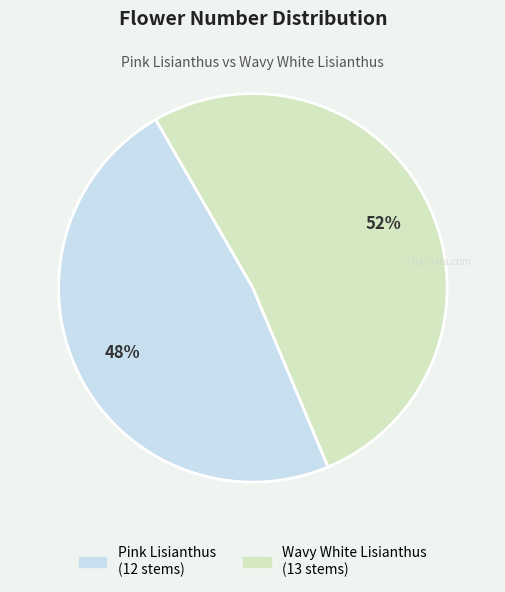

Combined, do Wavy White Lisianthus and Pink Lisianthus account for over 50%?

Yes